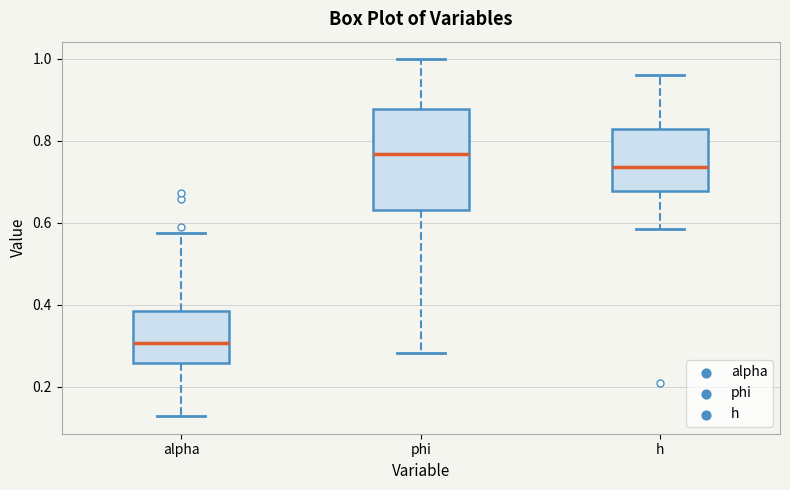

Where does the upper whisker of the box for alpha end on the y-axis? The values are not printed on the chart, so give them approximately, as read against the axis.

0.58